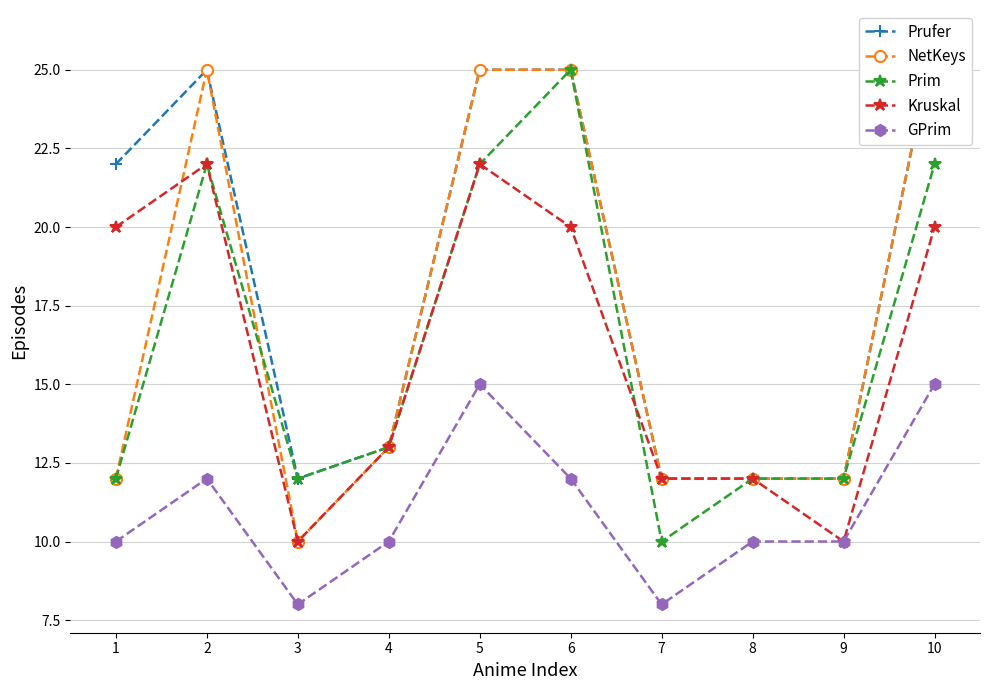

Reading left to right, transcribe all the data shown in this chart.

Prufer: 1=22	2=25	3=12	4=13	5=25	6=25	7=12	8=12	9=12	10=26
NetKeys: 1=12	2=25	3=10	4=13	5=25	6=25	7=12	8=12	9=12	10=26
Prim: 1=12	2=22	3=12	4=13	5=22	6=25	7=10	8=12	9=12	10=22
Kruskal: 1=20	2=22	3=10	4=13	5=22	6=20	7=12	8=12	9=10	10=20
GPrim: 1=10	2=12	3=8	4=10	5=15	6=12	7=8	8=10	9=10	10=15